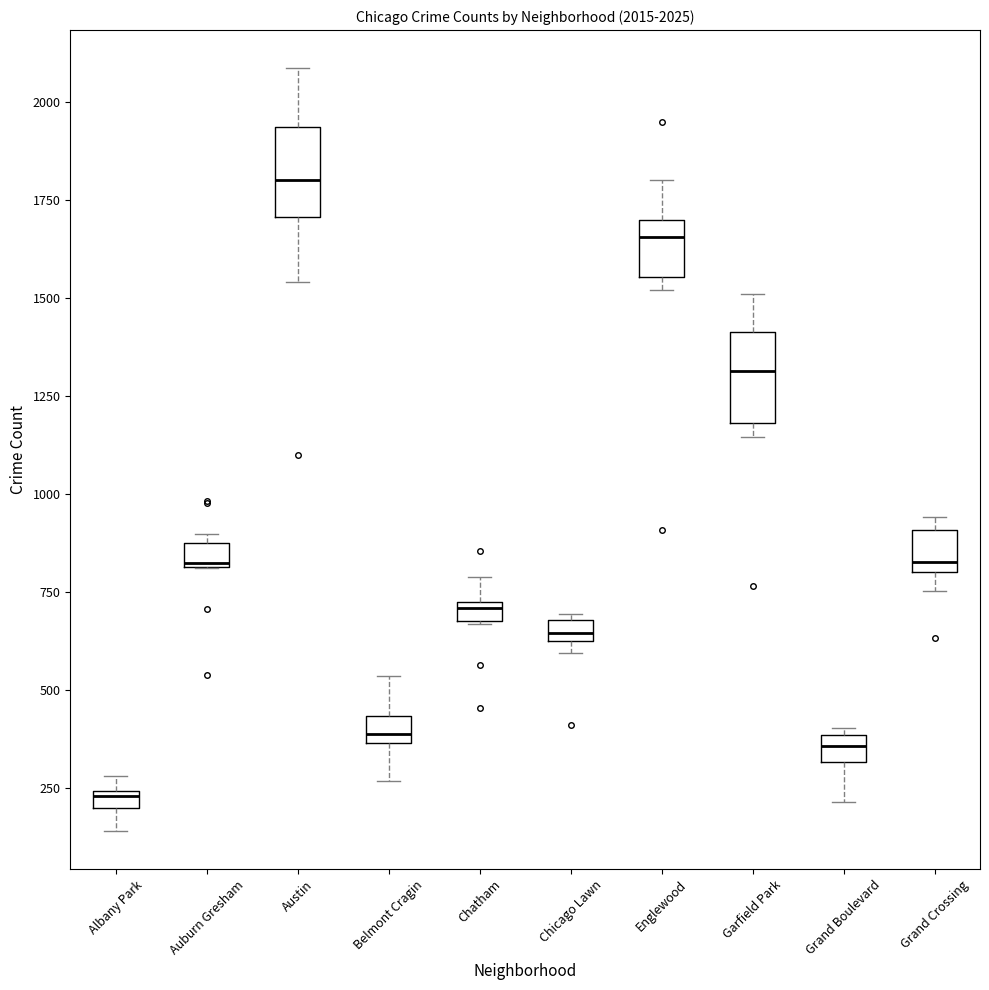

Which box's median line is the lowest?

Albany Park